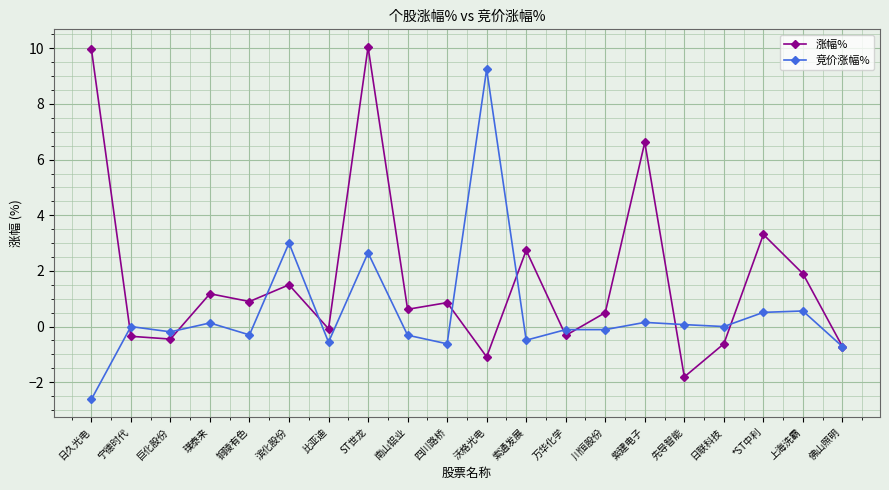

Does the chart have visible grid lines?

Yes